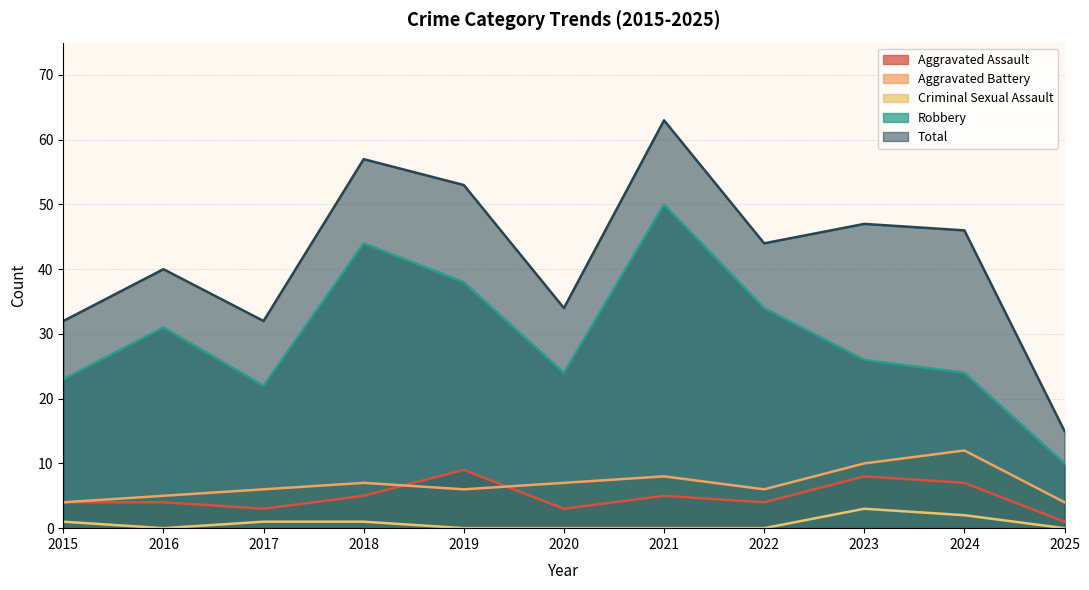

Where is the first local maximum for Robbery?

2016